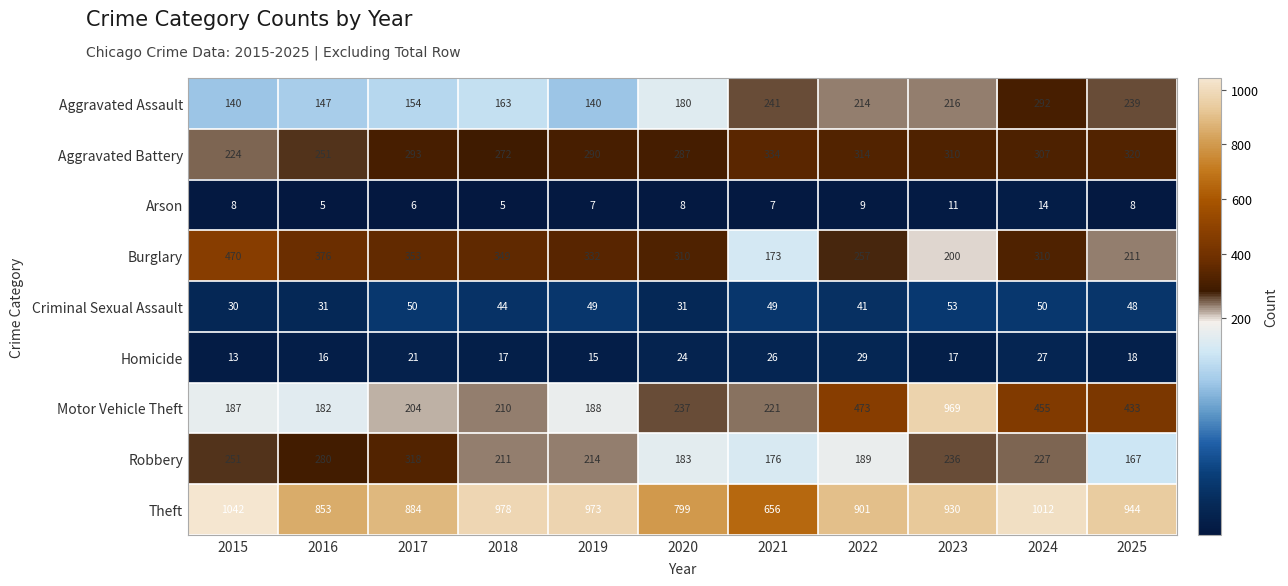

What is the maximum value for Criminal Sexual Assault?

53